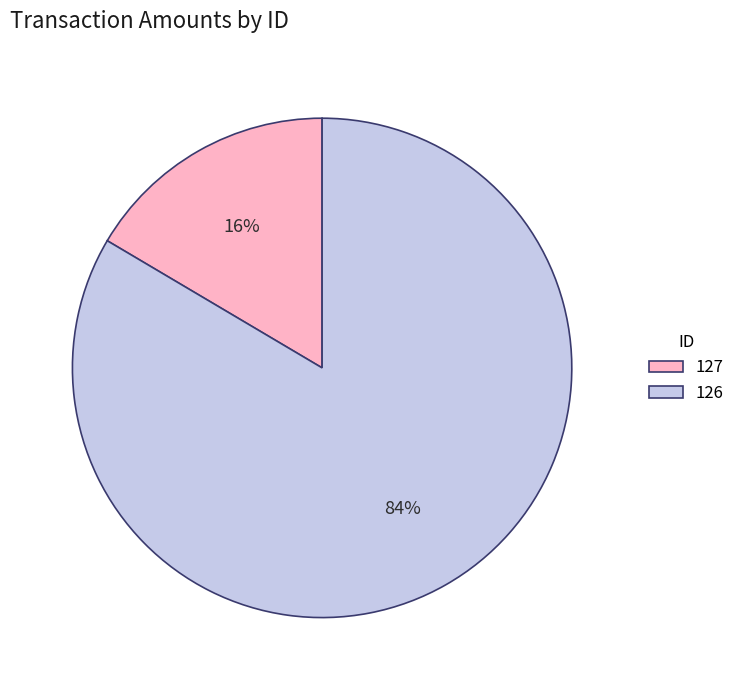

Rank the categories by value from highest to lowest.

126, 127